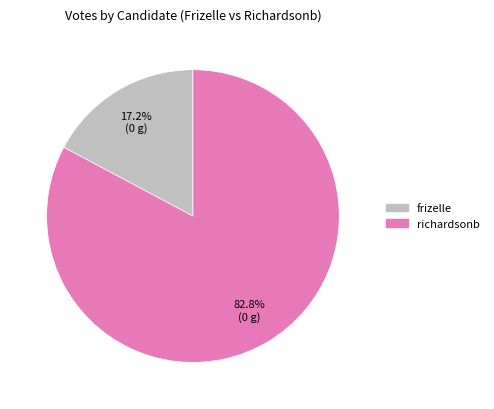

What percentage is the richardsonb slice, to the nearest percent?

83%